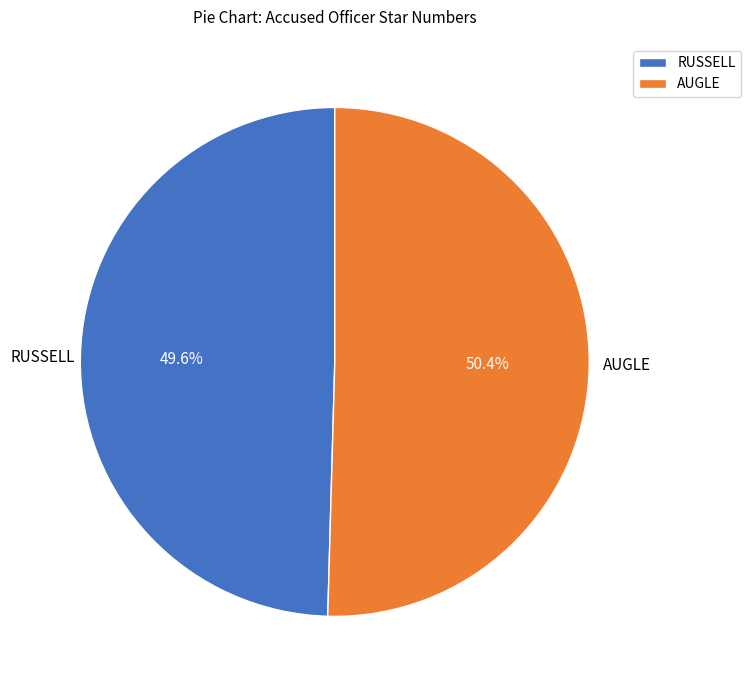

Which has a higher value, AUGLE or RUSSELL?

AUGLE